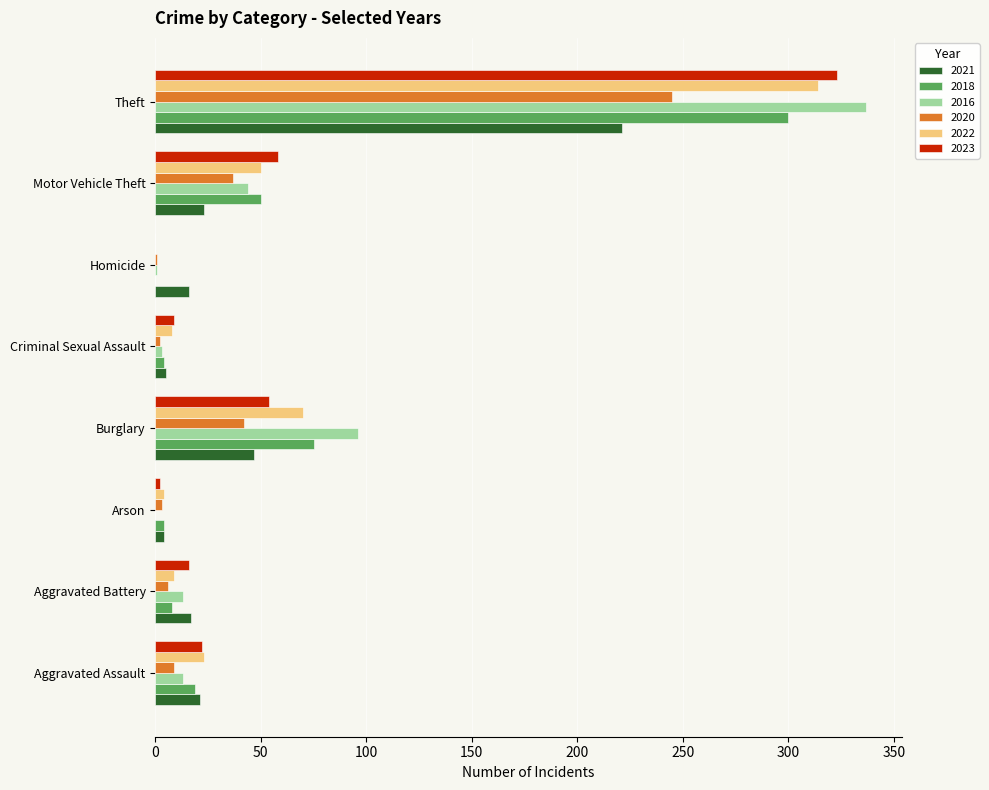

What is the sum of the 2016 values at Theft and Criminal Sexual Assault?

340